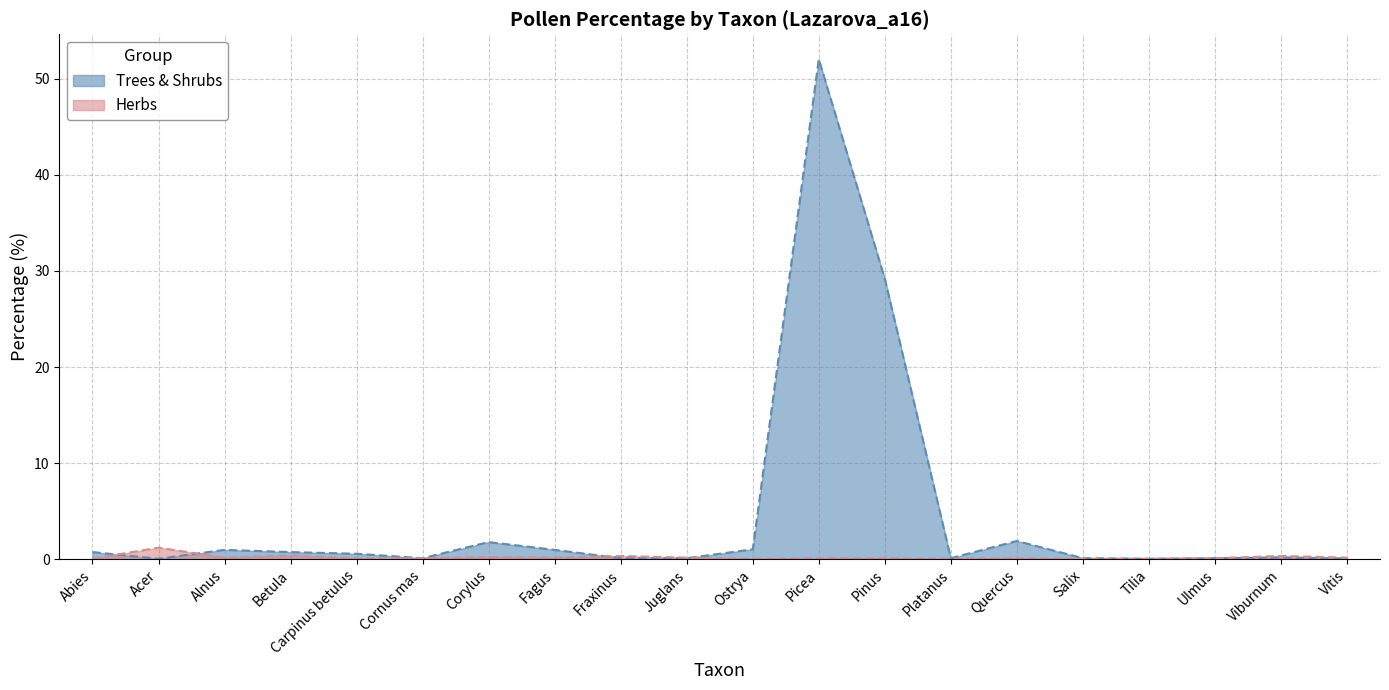

Which series has the widest spread of values?

Trees & Shrubs